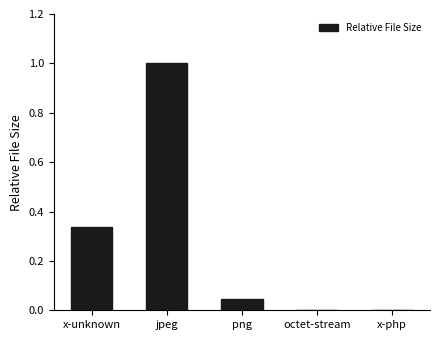

True or false: the data shows 0.0 at octet-stream.

True